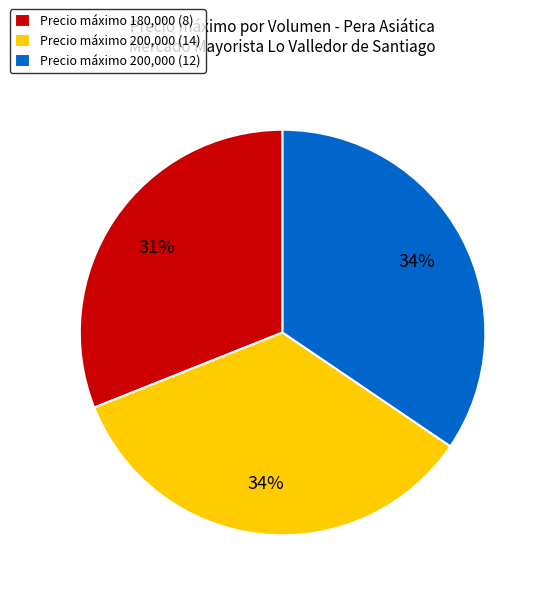

How many slices are in this pie chart?

3